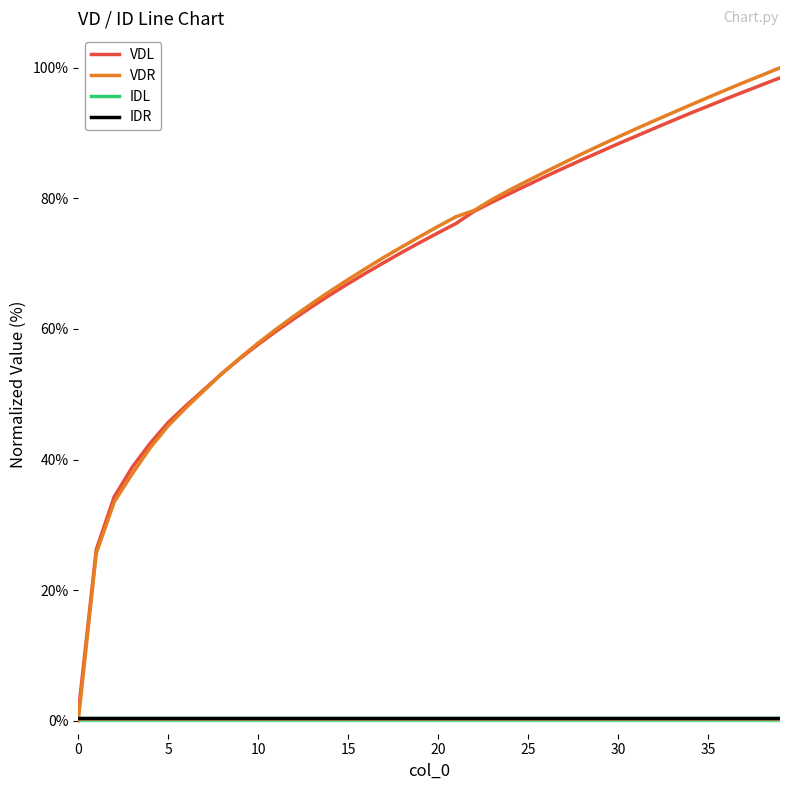

What is the greatest value displayed?

100.0